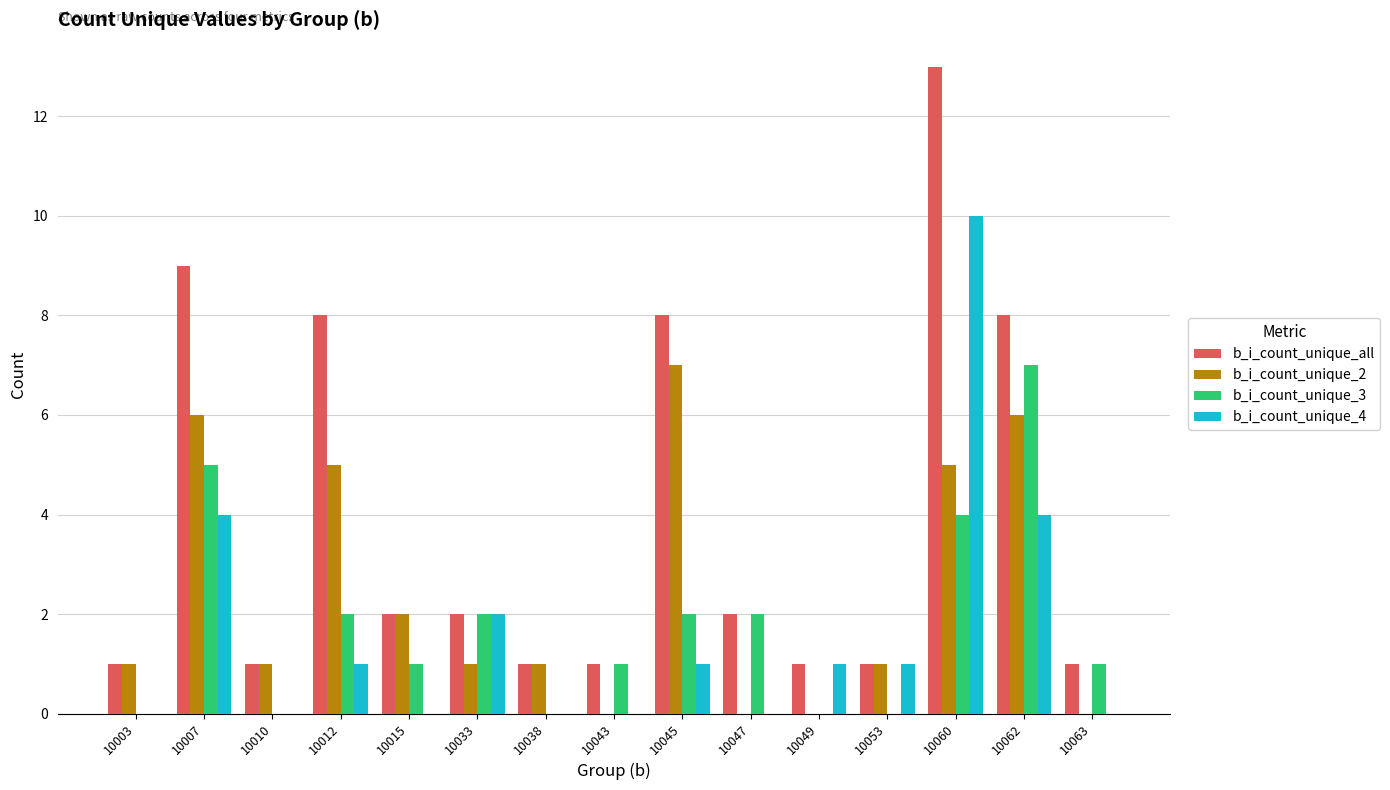

The value of b_i_count_unique_3 at 10045 is 3. True or false?

False